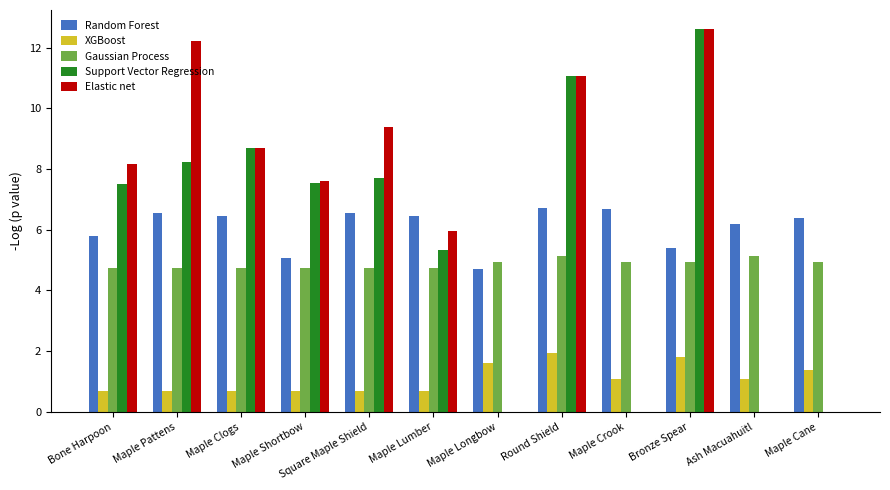

Is it true that Support Vector Regression equals 0.0 at Maple Longbow?

True